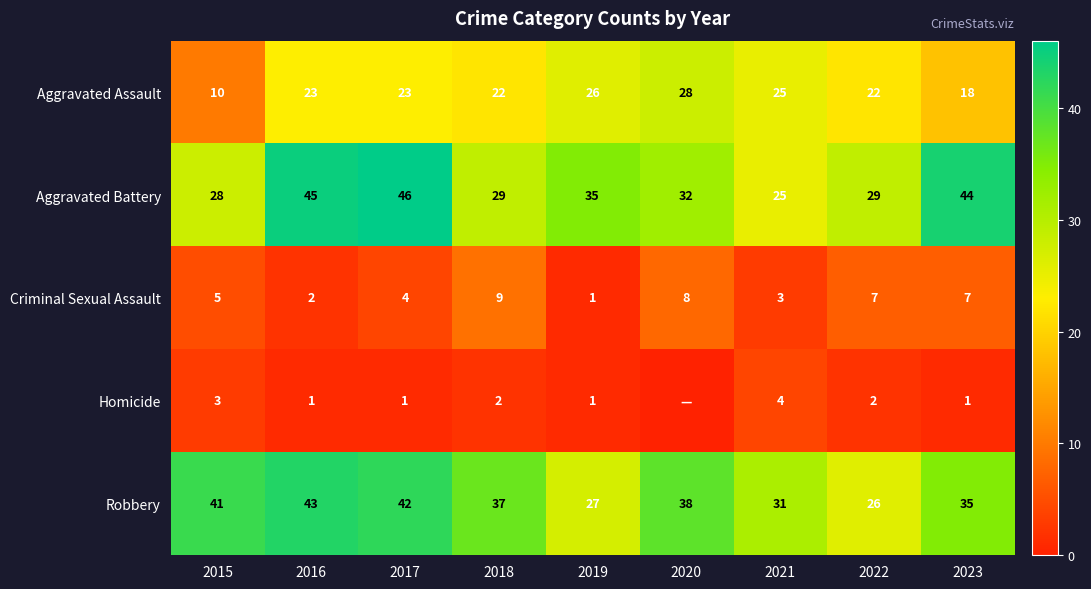

How many series are shown in this chart?

5